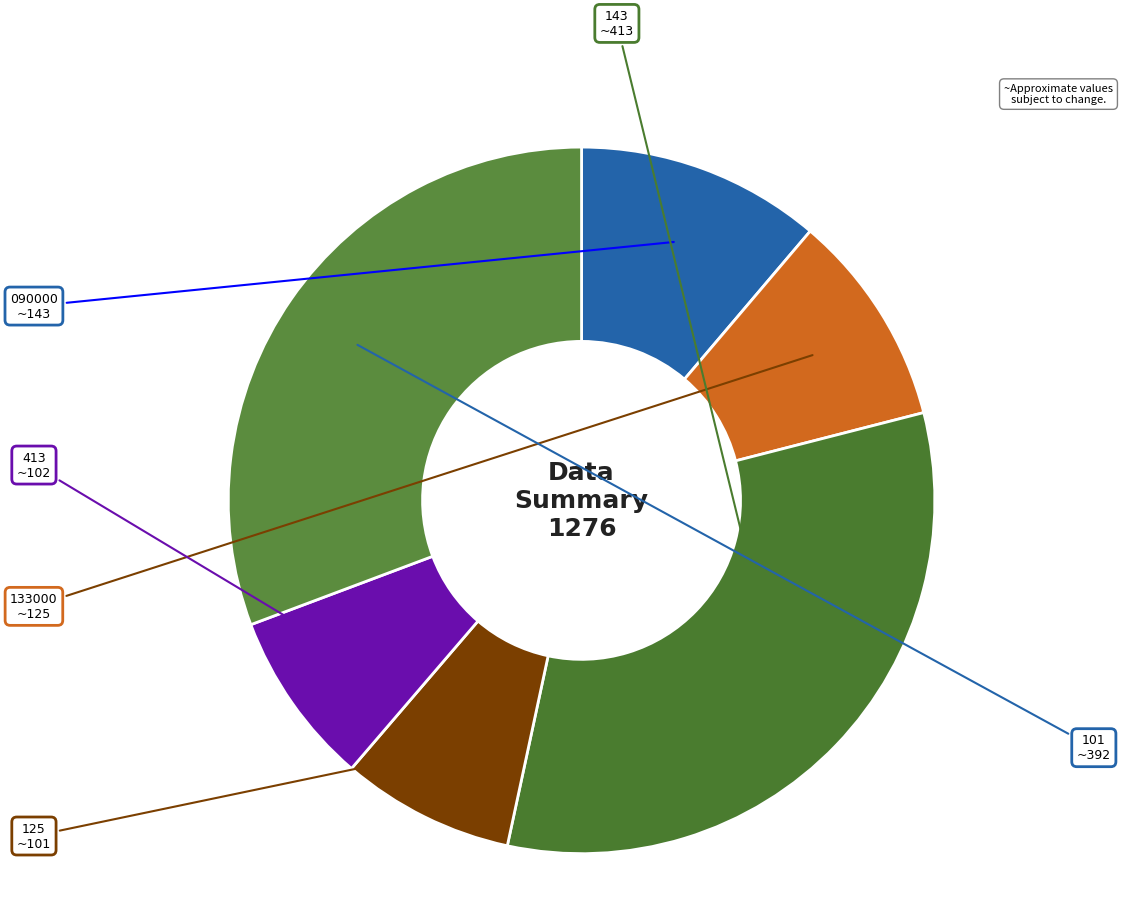

How many segments does this pie chart have?

6